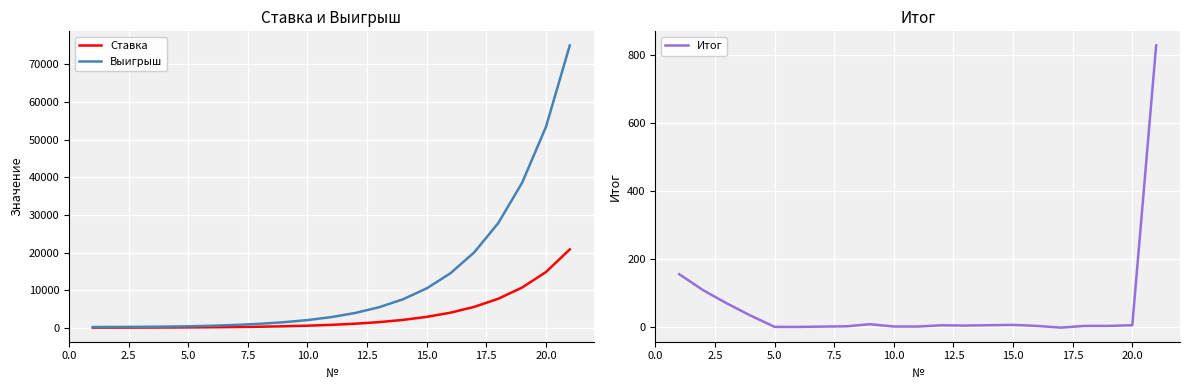

How many values in the Ставка series exceed 792?

10